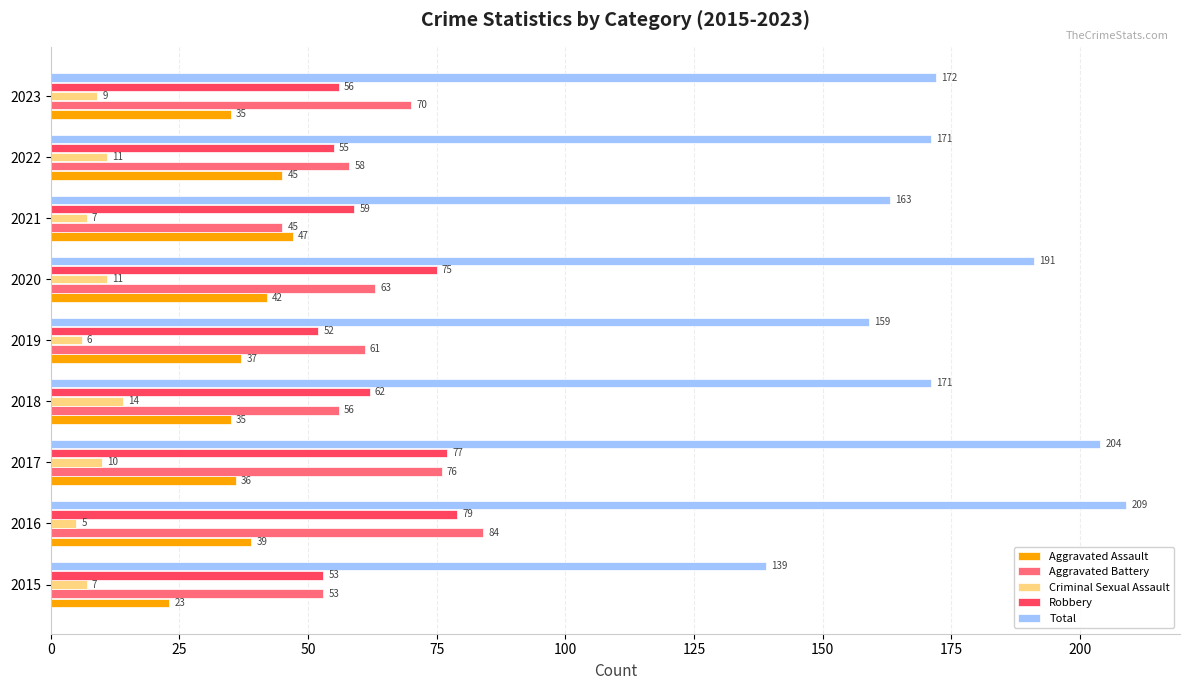

Is it true that Aggravated Assault equals 14 at 2016?

False